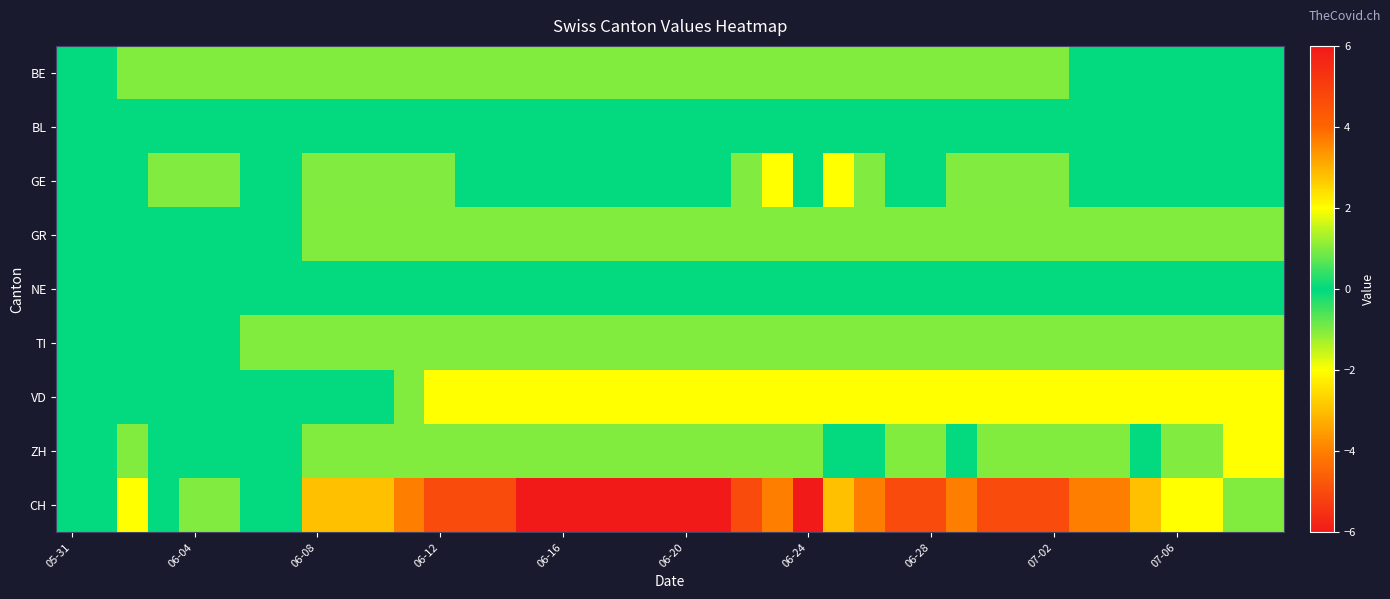

Which series has the widest spread of values?

CH